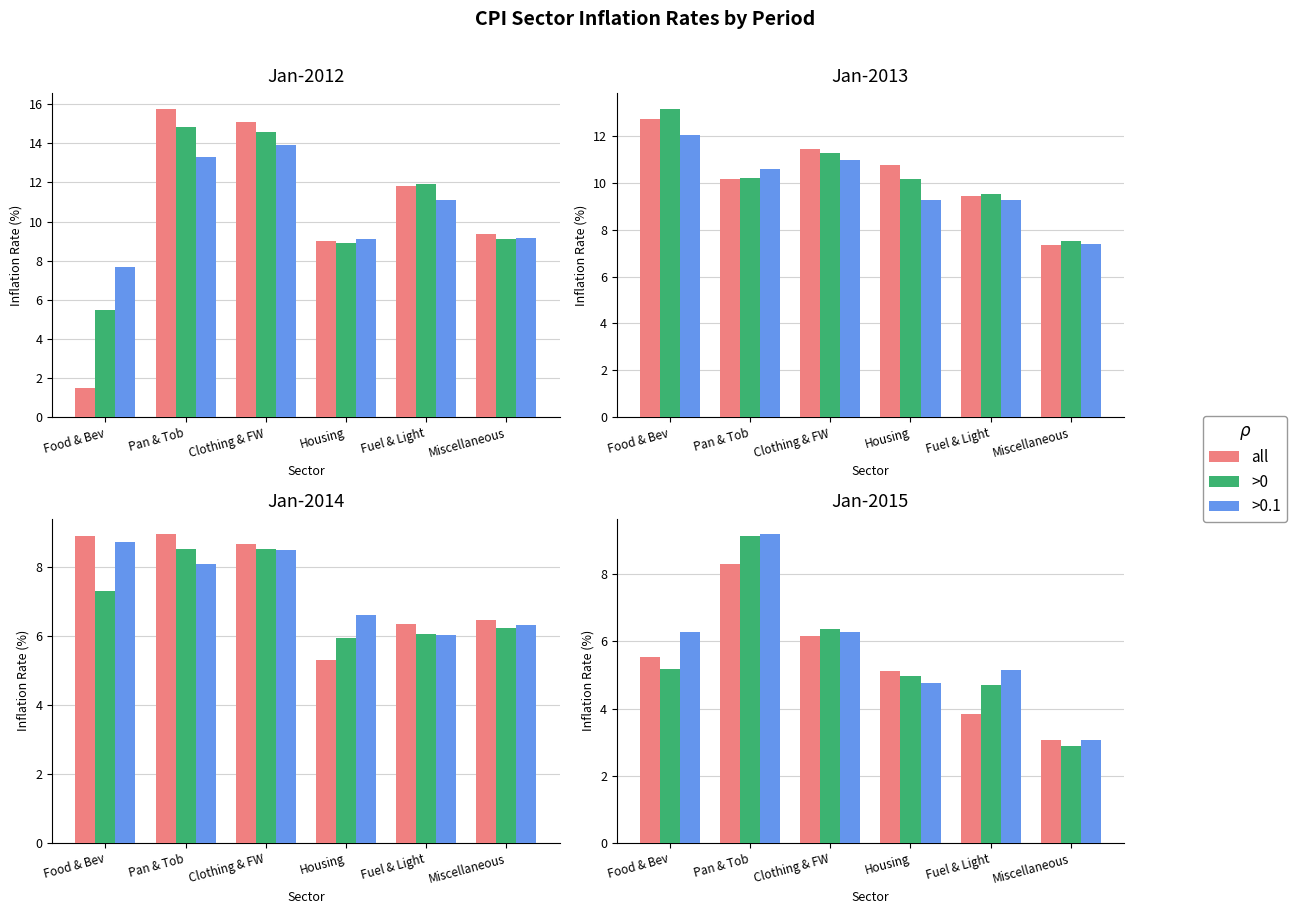

What is the difference between the maximum and minimum values in the >0.1 series?

6.1